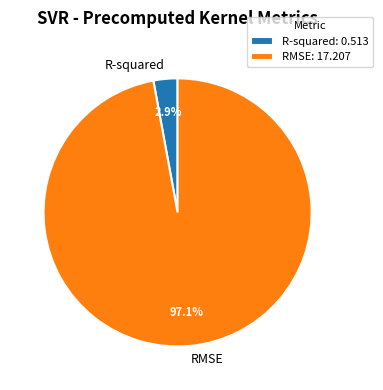

What percentage is the RMSE slice, to the nearest percent?

97%